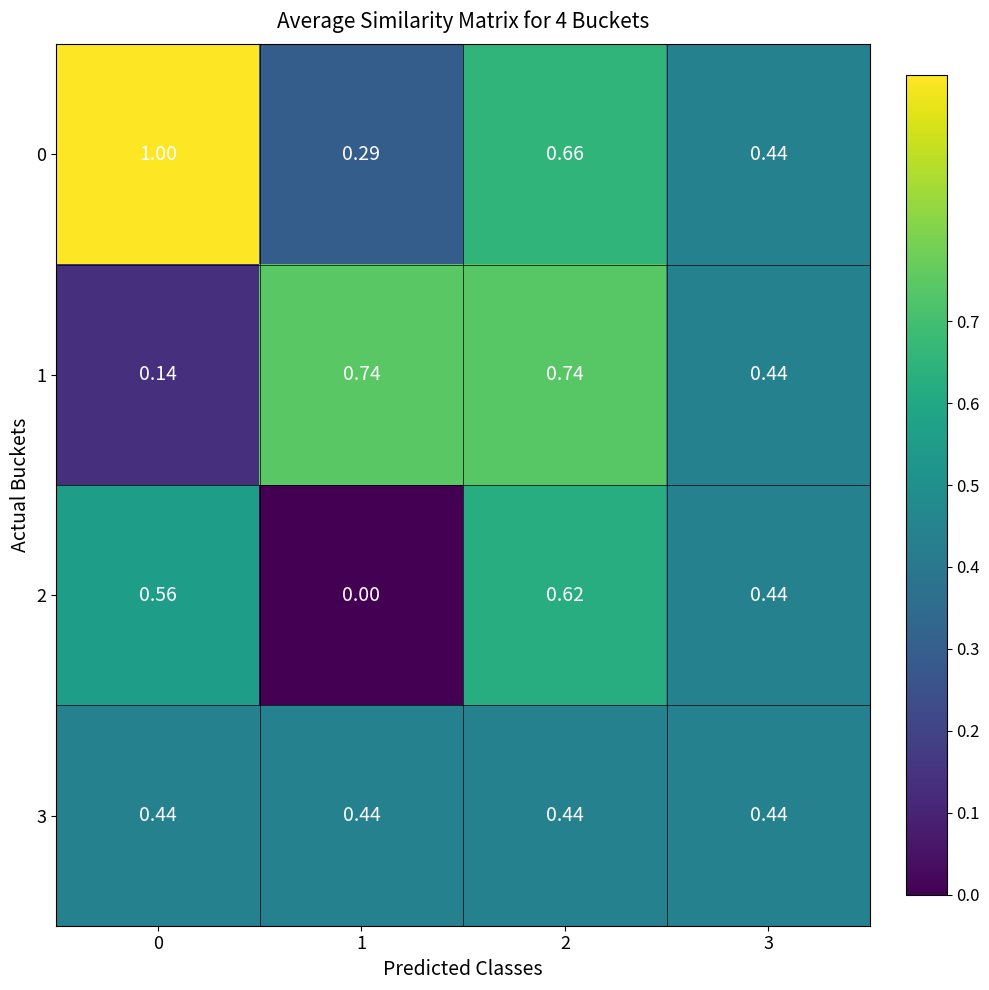

Is the value of 0 at 3 greater than the value of 2 at 0?

No